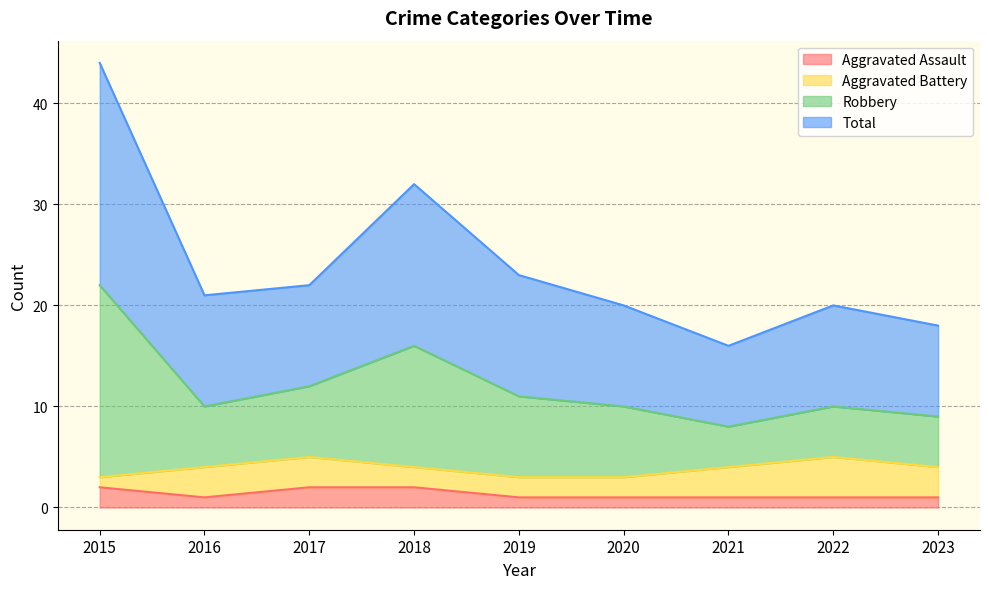

True or false: Aggravated Assault has more than 0 points higher than both neighbors.

False